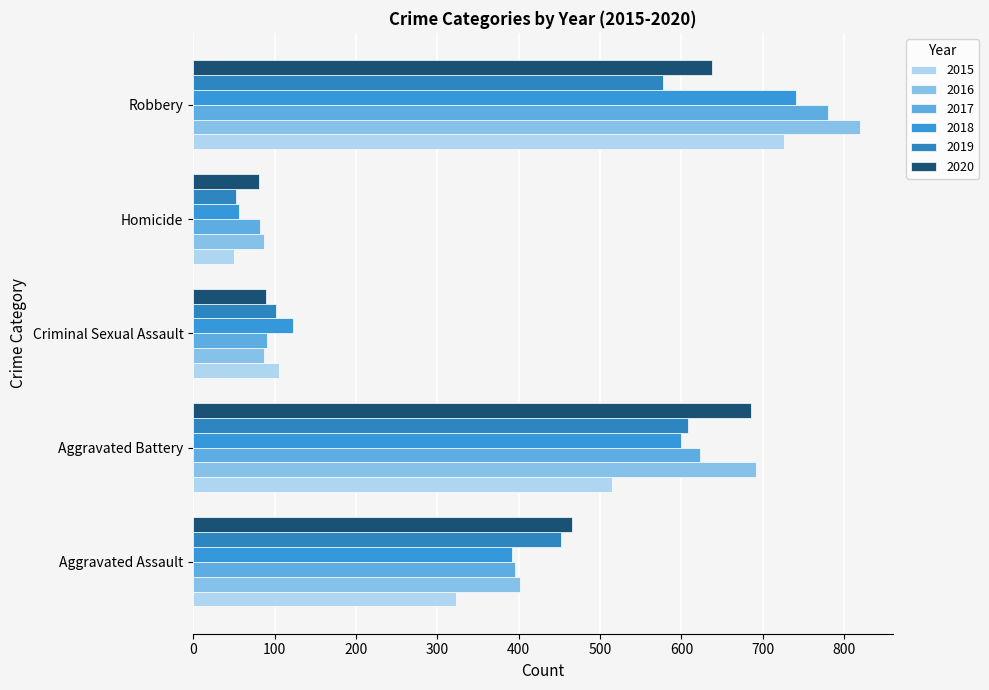

Reading left to right, transcribe all the data shown in this chart.

2015: 323	515	105	50	726
2016: 402	691	87	87	819
2017: 396	623	91	82	780
2018: 392	600	123	56	741
2019: 452	608	102	53	577
2020: 466	686	89	81	637